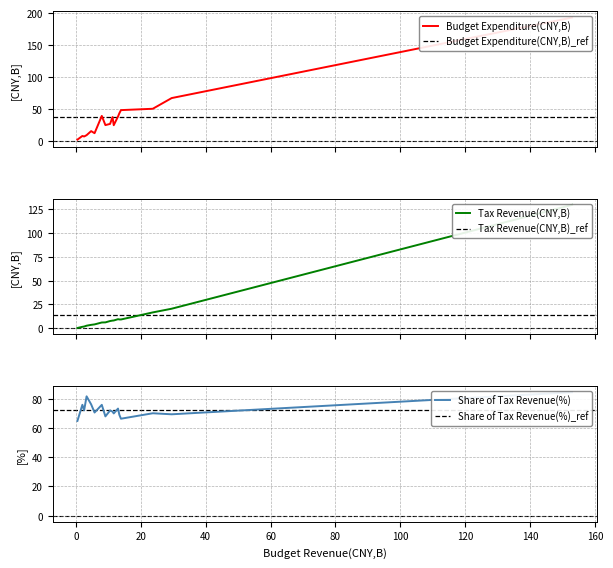

What are all the series names shown in the legend?

Budget Expenditure(CNY,B), Tax Revenue(CNY,B), Share of Tax Revenue(%)